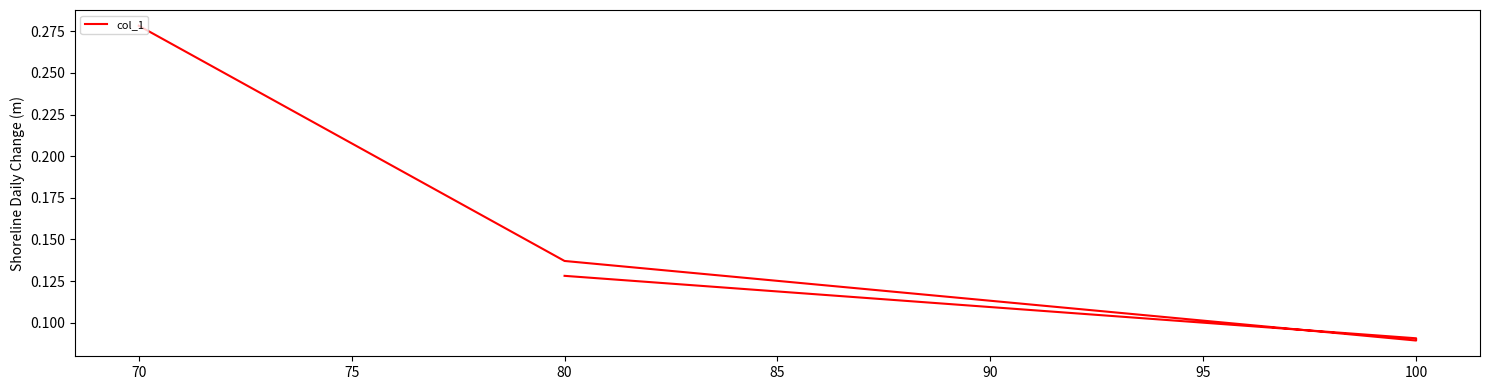

Reading left to right, extract all data points from this chart.

0.1	0.1	0.1	0.1	0.3